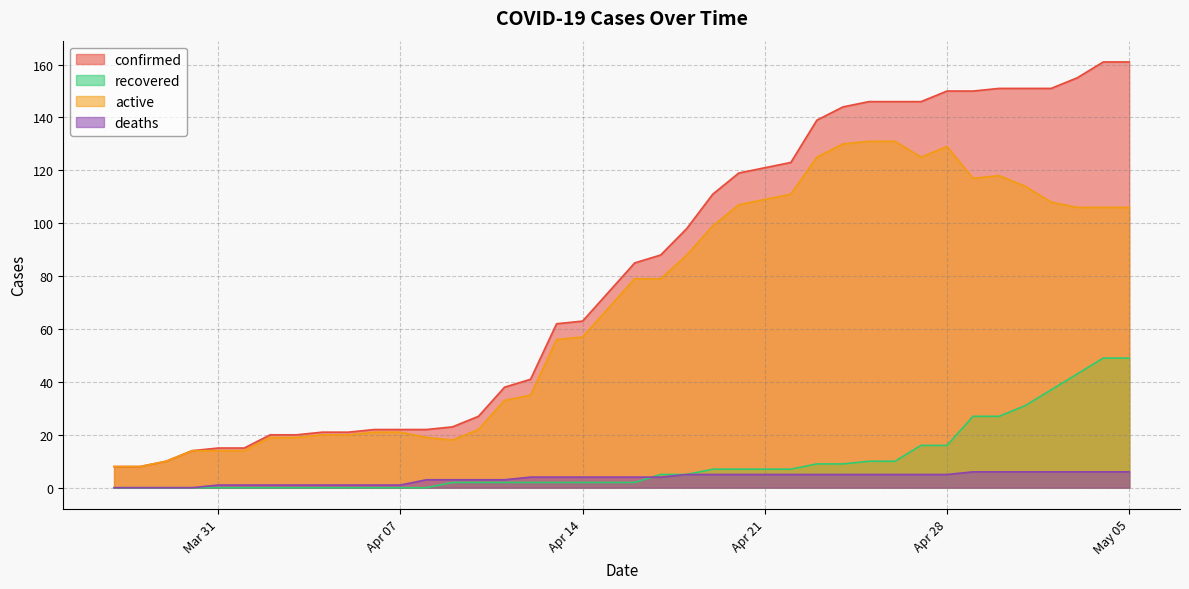

Reading right to left, list all the values displayed in this chart.

confirmed: 161	161	155	151	151	151	150	150	146	146	146	144	139	123	121	119	111	98	88	85	74	63	62	41	38	27	23	22	22	22	21	21	20	20	15	15	14	10	8	8
recovered: 49	49	43	37	31	27	27	16	16	10	10	9	9	7	7	7	7	5	5	2	2	2	2	2	2	2	2	0	0	0	0	0	0	0	0	0	0	0	0	0
active: 106	106	106	108	114	118	117	129	125	131	131	130	125	111	109	107	99	88	79	79	68	57	56	35	33	22	18	19	21	21	20	20	19	19	14	14	14	10	8	8
deaths: 6	6	6	6	6	6	6	5	5	5	5	5	5	5	5	5	5	5	4	4	4	4	4	4	3	3	3	3	1	1	1	1	1	1	1	1	0	0	0	0